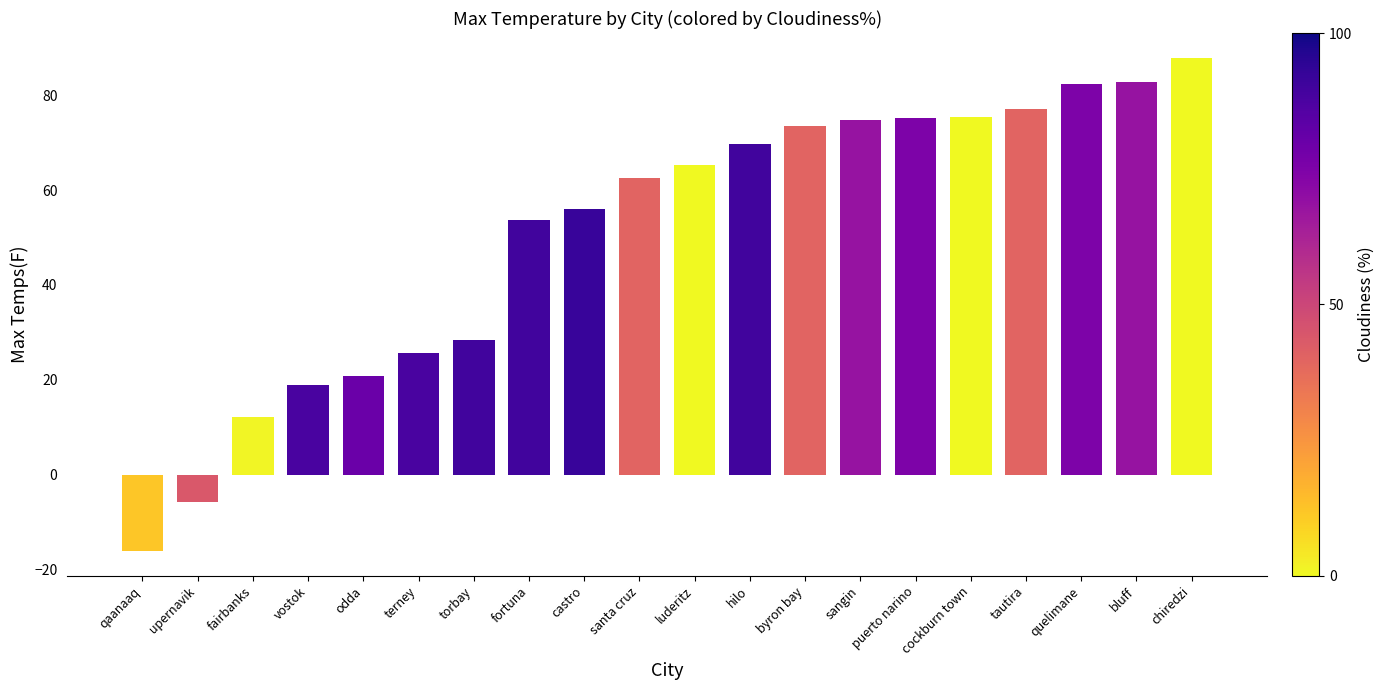

At which label is the value closest to 35?

torbay